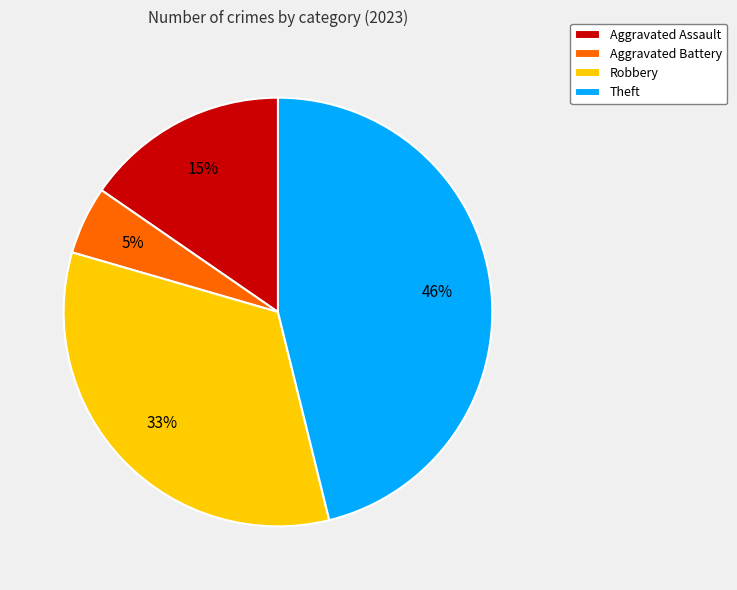

Is there any slice that represents more than half of the pie?

No